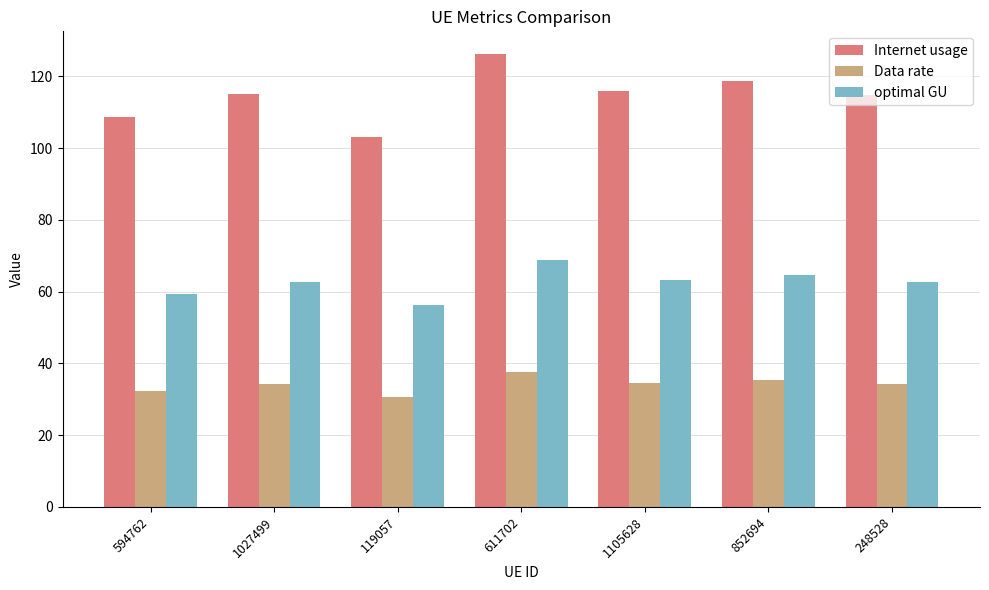

The Data rate series shows 34.2 at 248528. True or false?

True